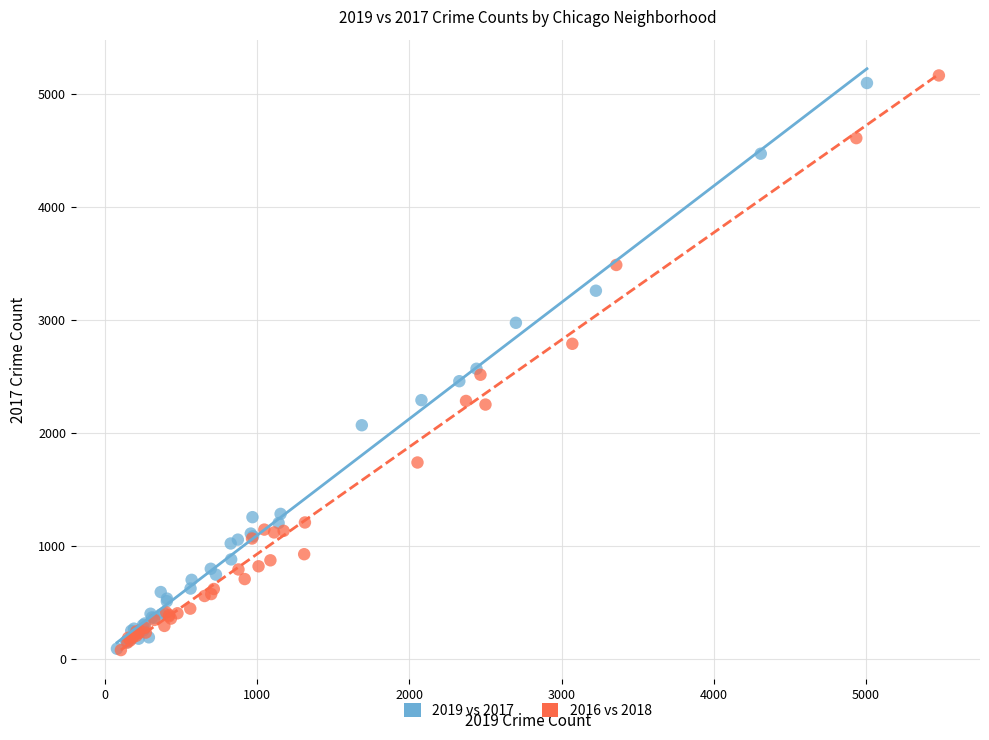

Which series contains the highest Y value?

2016 vs 2018